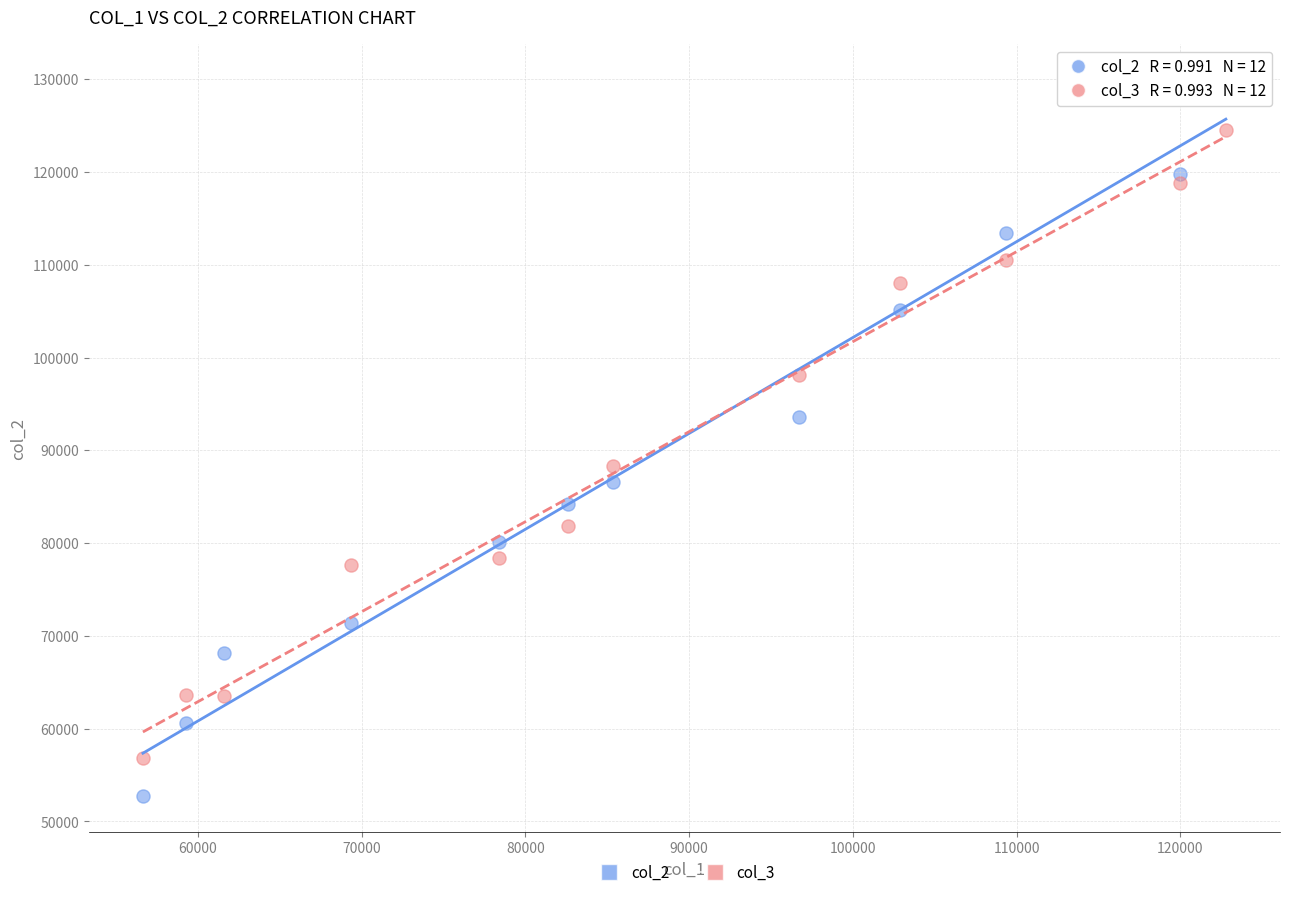

Which series contains the lowest Y value?

col_2